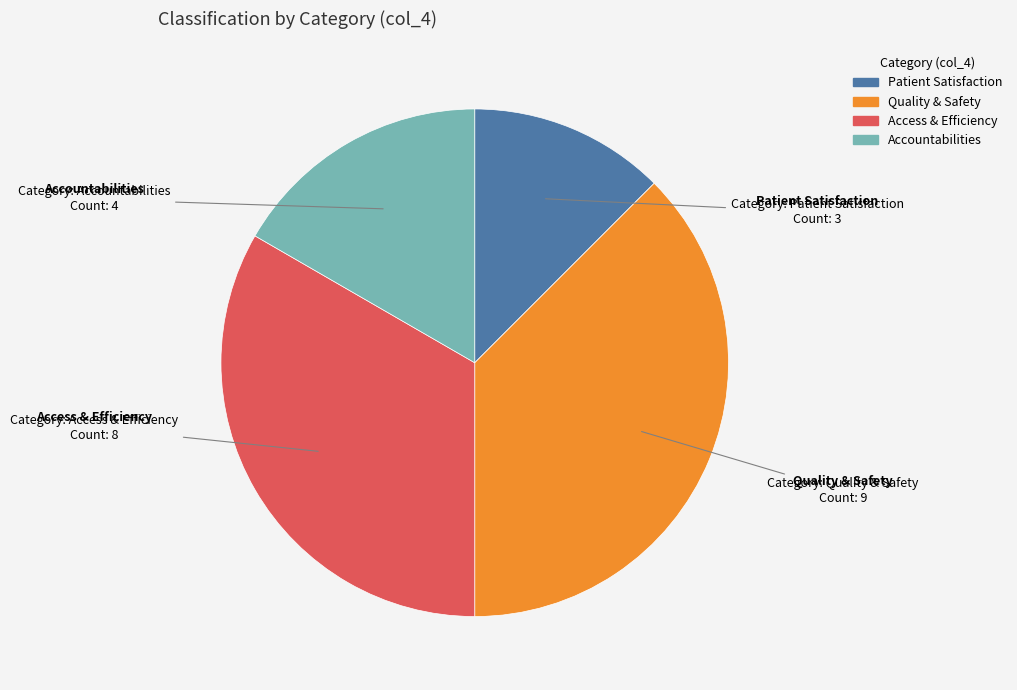

Combined, do Accountabilities and Quality & Safety account for over 50%?

Yes